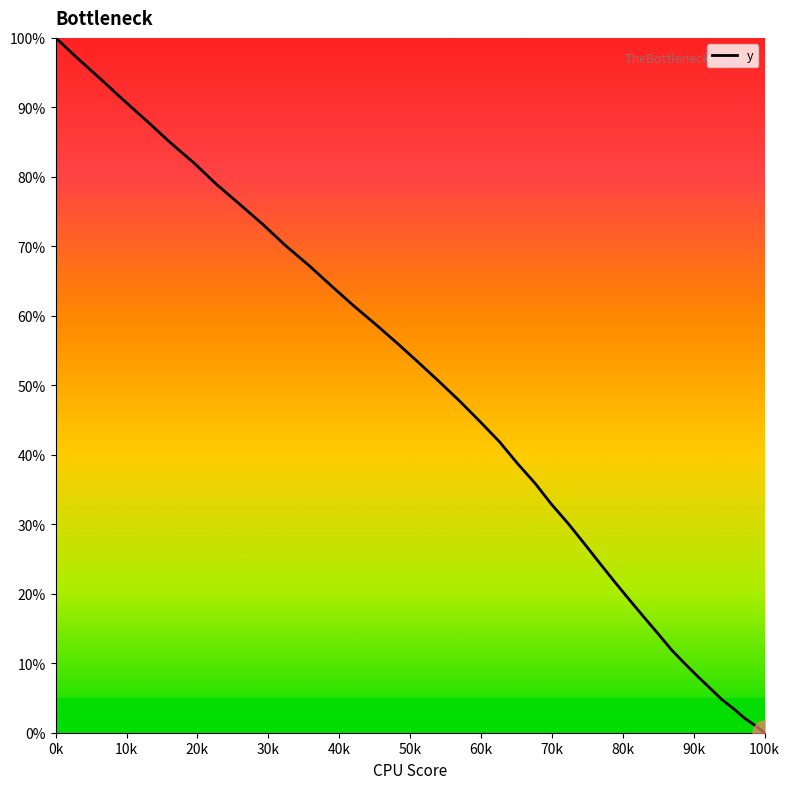

Does the chart have visible grid lines?

No